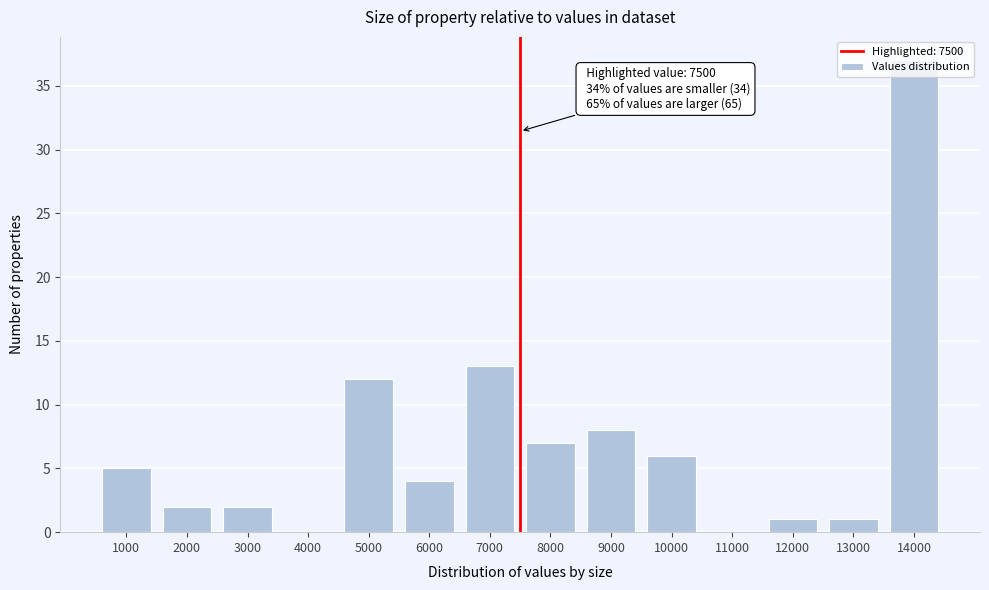

What is the sum of all values?

98